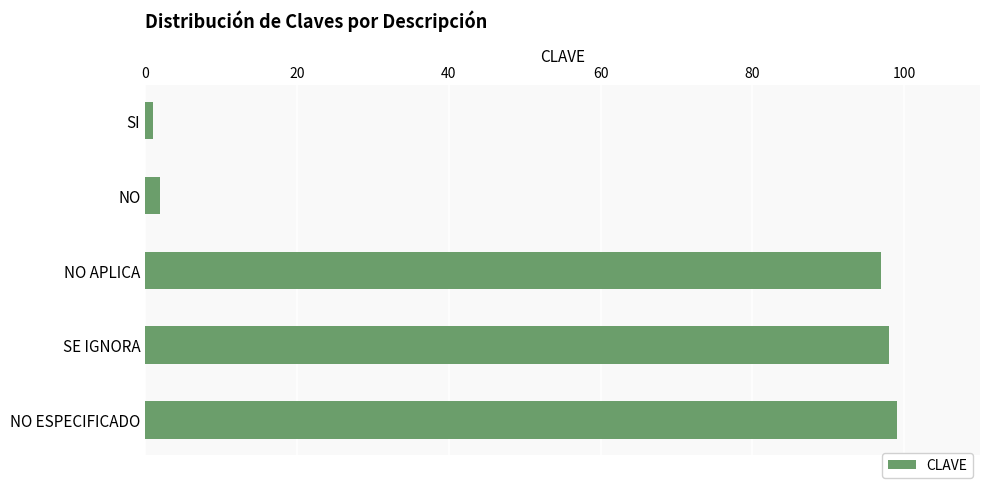

Reading top to bottom, what are all the values shown in this chart?

1	2	97	98	99